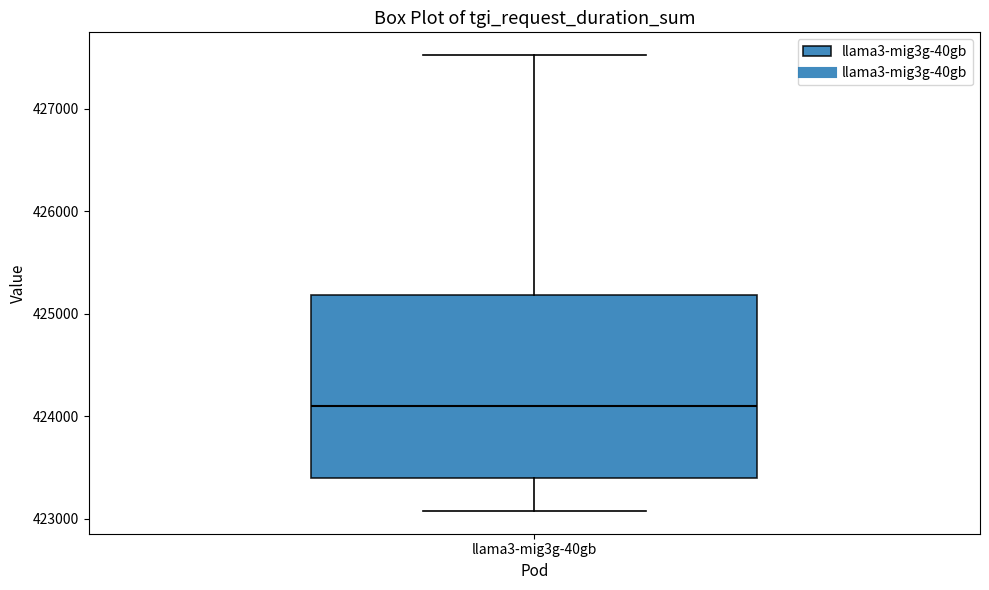

Where is the lower edge of the box for llama3-mig3g-40gb on the y-axis? The values are not printed on the chart, so give them approximately, as read against the axis.

423400